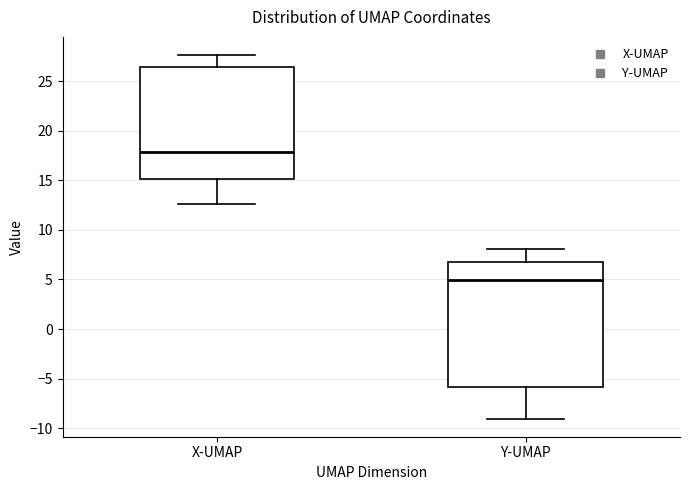

Where does the upper whisker of the box for X-UMAP end on the y-axis? The values are not printed on the chart, so give them approximately, as read against the axis.

27.5